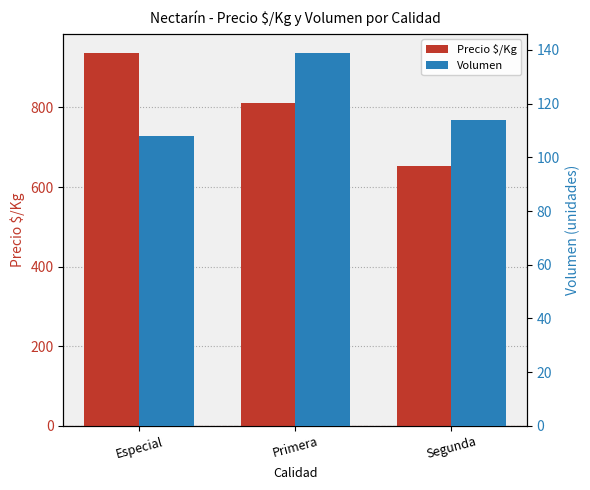

The Volumen series shows 25 at Segunda. True or false?

False